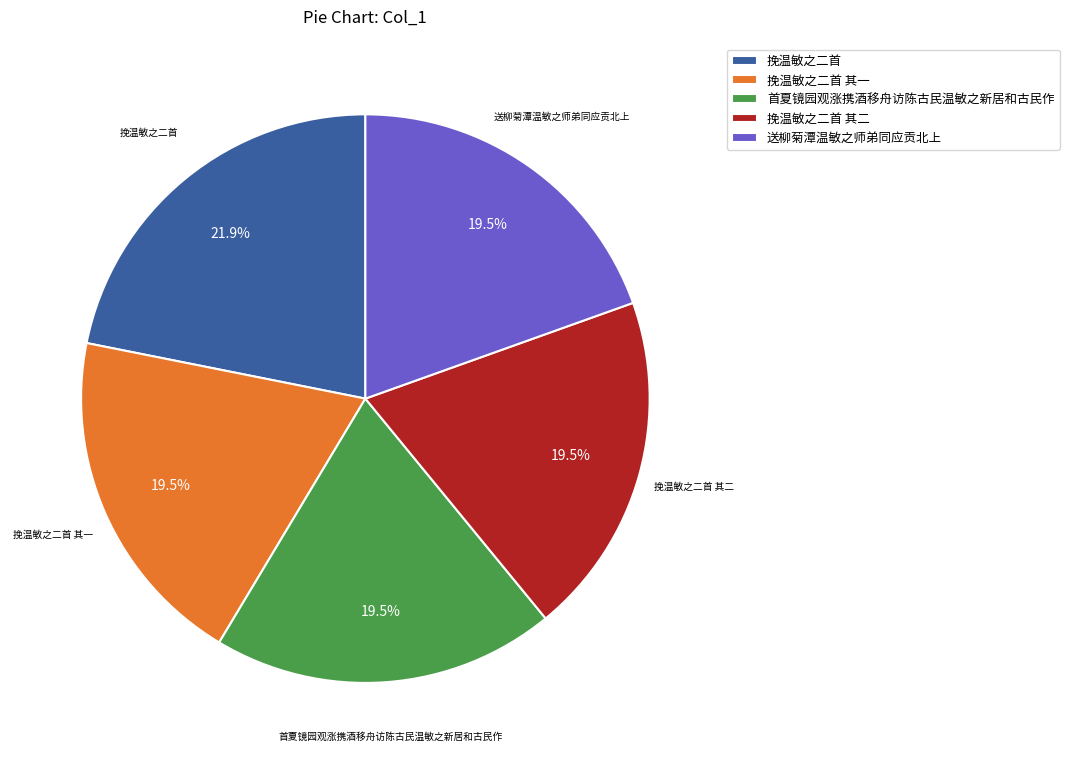

What is the ratio of the value at 挽温敏之二首 其一 to the value at 挽温敏之二首?

0.9